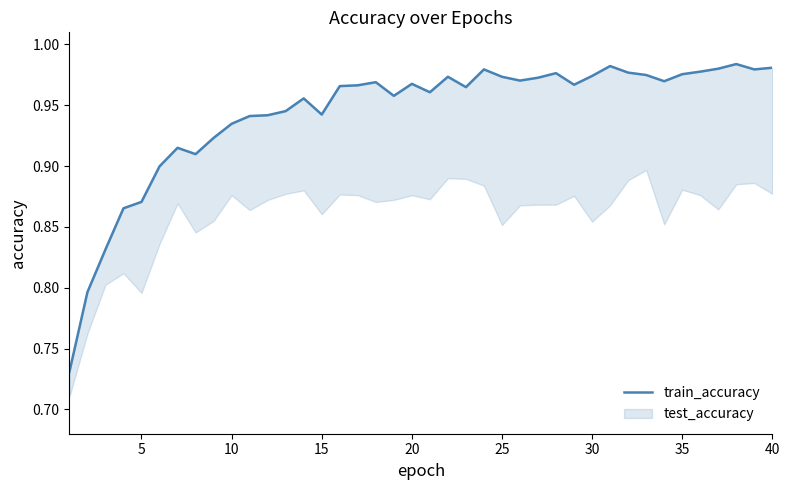

Does the chart have visible grid lines?

No